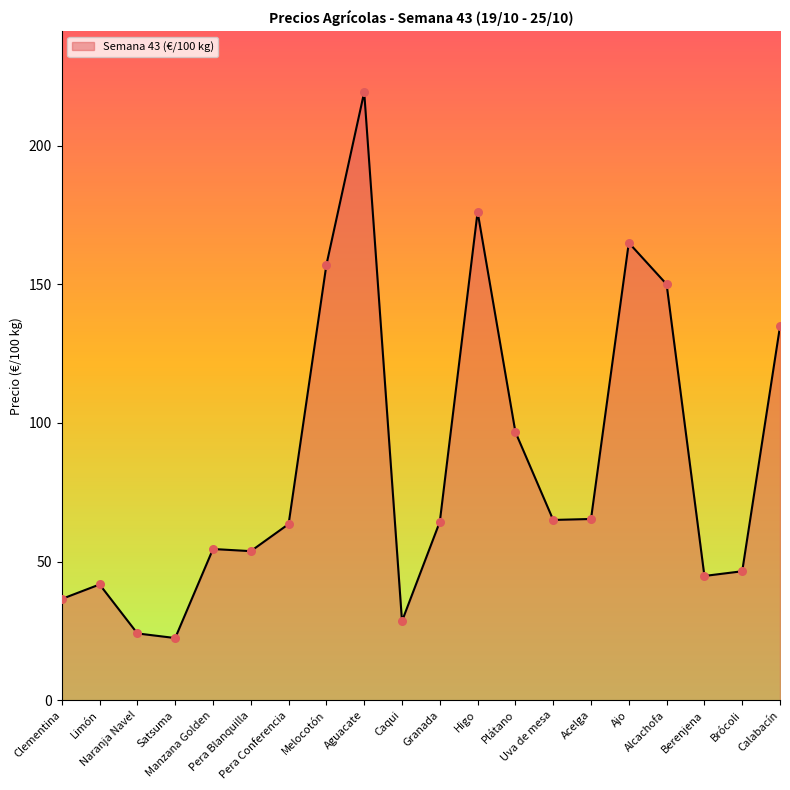

What is the ratio of the value at Granada to the value at Ajo?

0.4